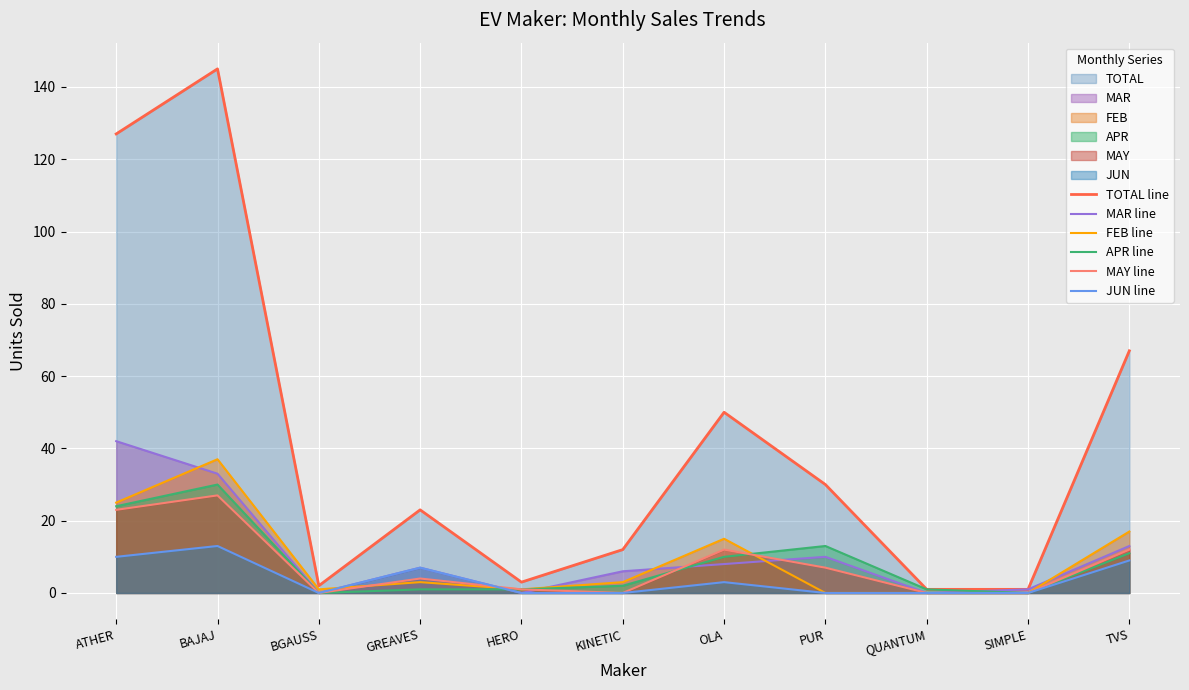

At which category is the sum across all series the highest?

BAJAJ